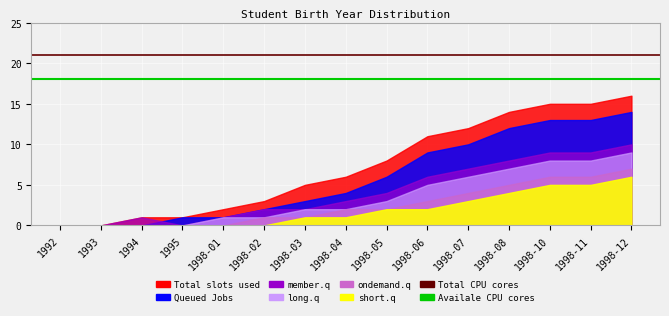

Does the chart display data point markers on the line(s)?

No